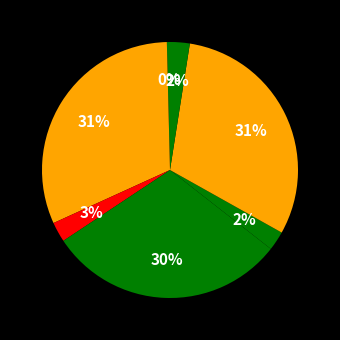

What is the largest slice in the pie chart?

MaxStretch